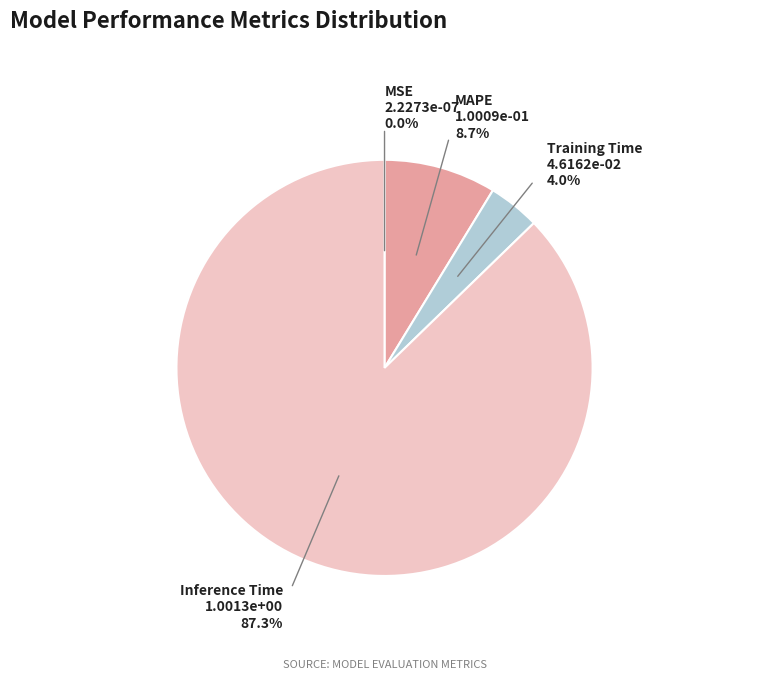

Is there any slice that represents more than half of the pie?

Yes